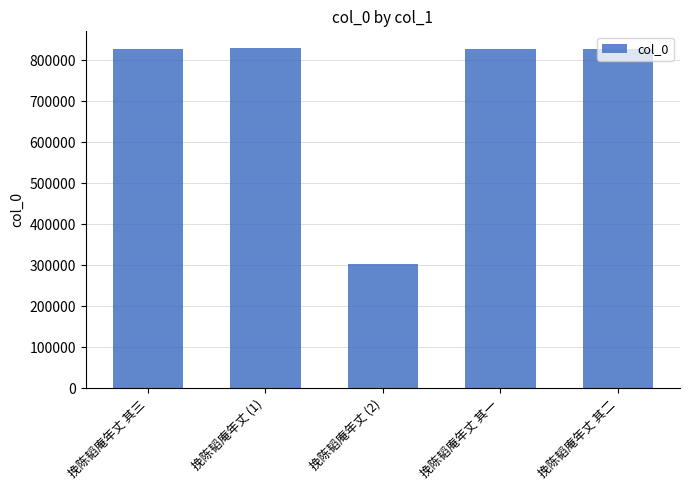

At which category does the chart reach its minimum across all series?

挽陈韬庵年丈 (2)